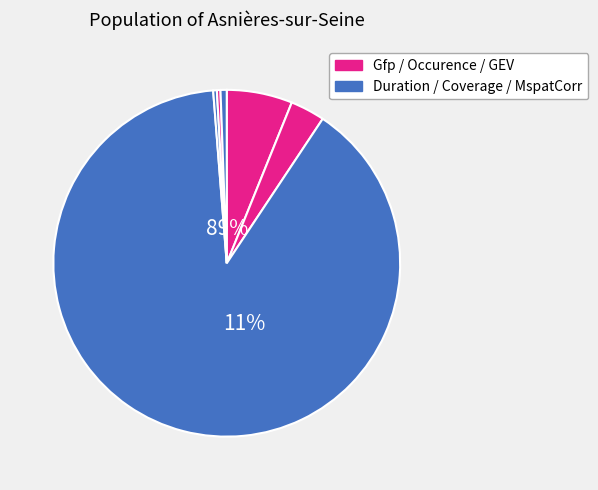

How many segments does this pie chart have?

6